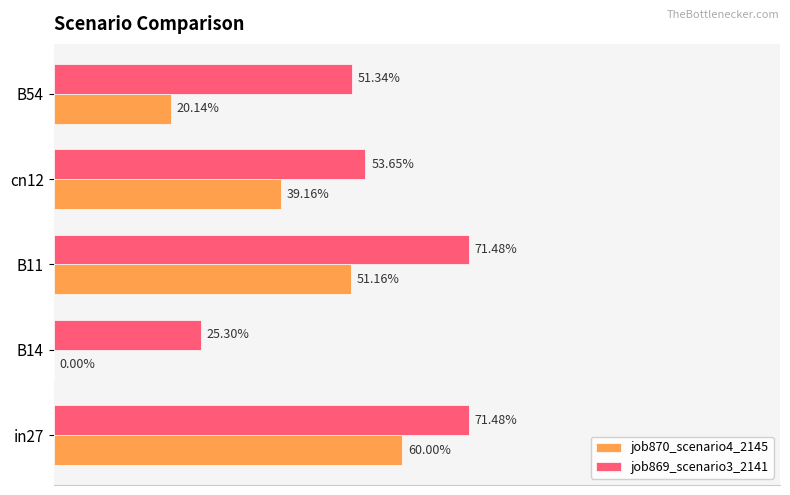

What are all the series names shown in the legend?

job870_scenario4_2145, job869_scenario3_2141